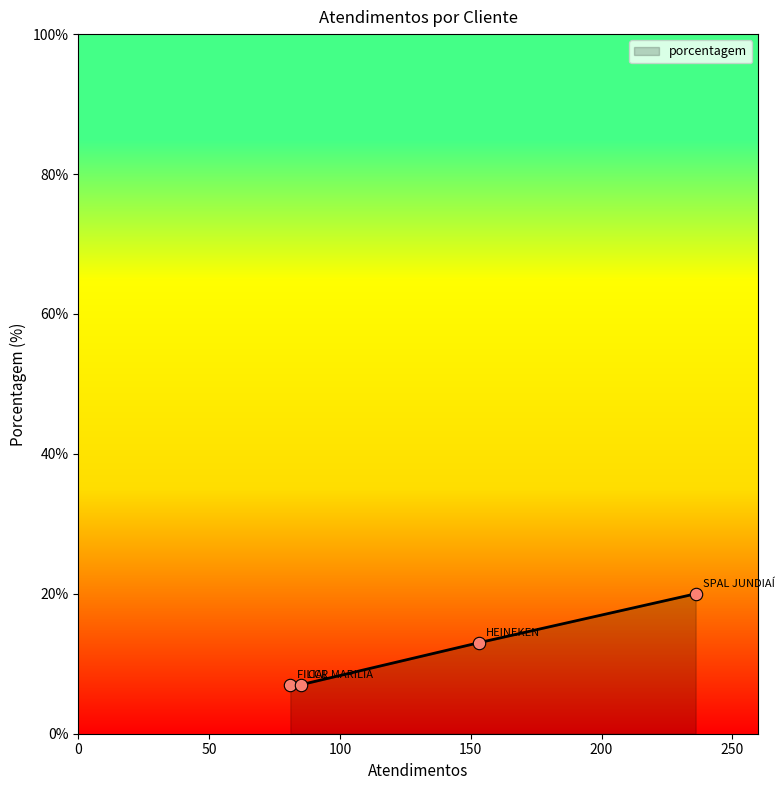

What is the smallest value displayed?

7